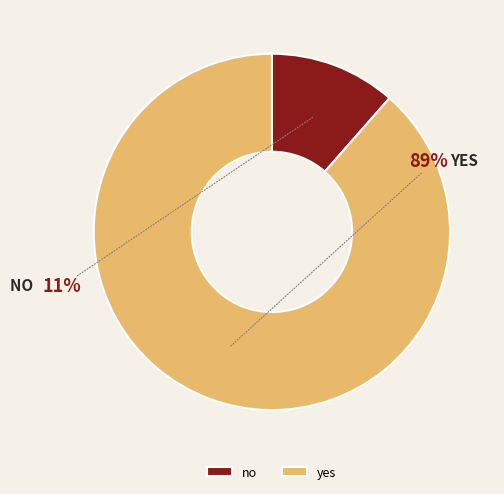

Between yes and no, which is larger?

yes